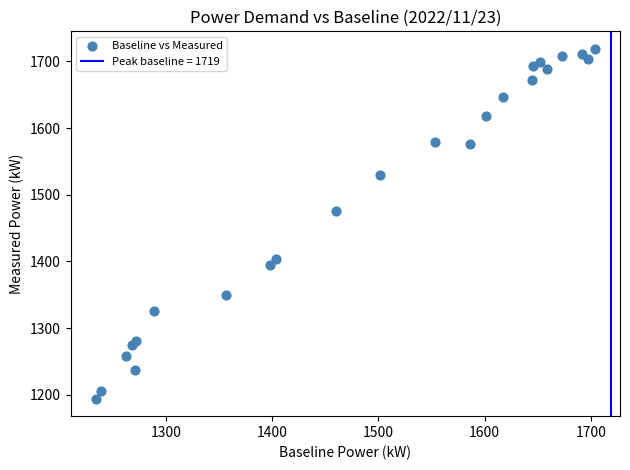

What Y value in the scatter plot is closest to 1456?

1475